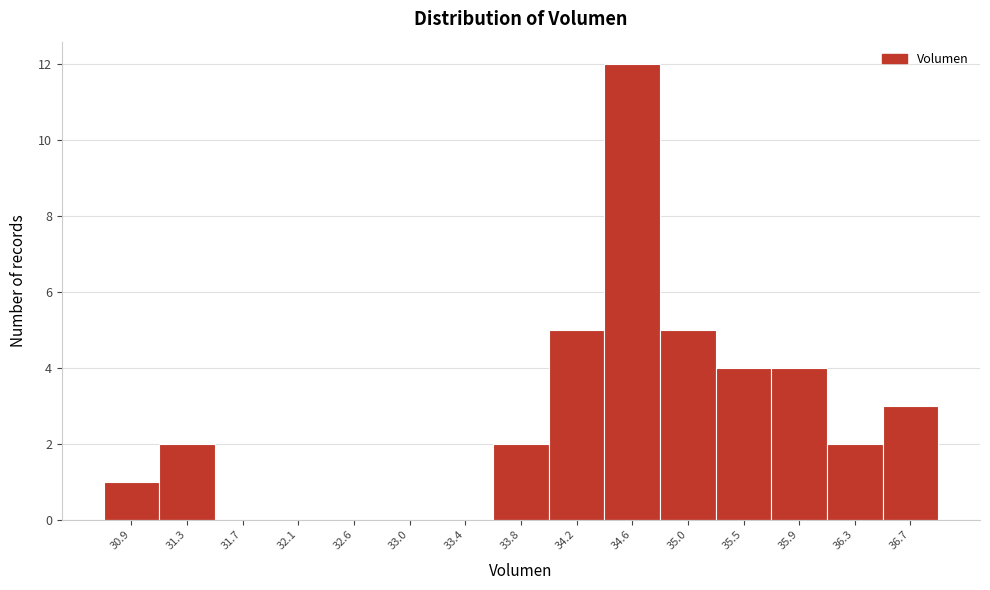

Reading left to right, transcribe this chart: for each bar, give the range it covers on the x-axis and its height. Neither the bar edges nor the heights are printed on the chart, so give them approximately, as read against the axes.

30.70 to 31.10: 1
31.10 to 31.50: 2
31.50 to 31.95: 0
31.95 to 32.35: 0
32.35 to 32.75: 0
32.75 to 33.15: 0
33.15 to 33.60: 0
33.60 to 34.00: 2
34.00 to 34.40: 5
34.40 to 34.85: 12
34.85 to 35.25: 5
35.25 to 35.65: 4
35.65 to 36.05: 4
36.05 to 36.50: 2
36.50 to 36.90: 3